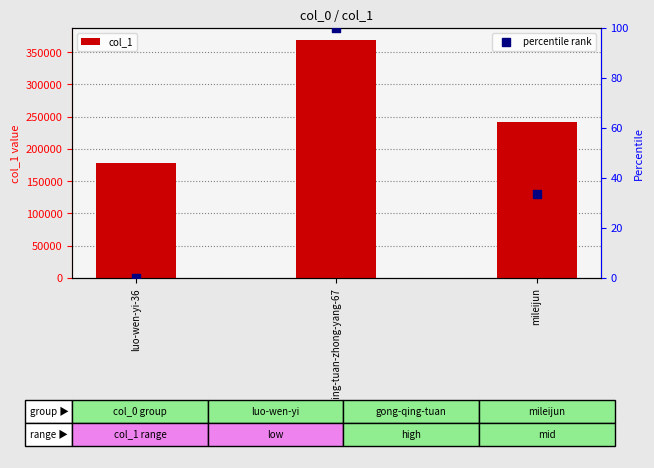

At how many categories does at least one series exceed 98590?

3